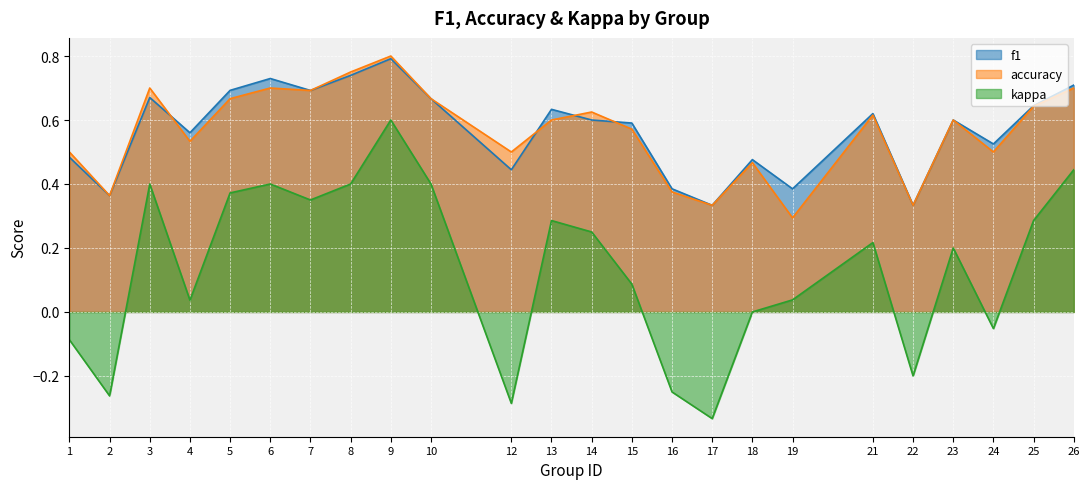

Rank the series at 14 from lowest to highest value.

kappa, f1, accuracy